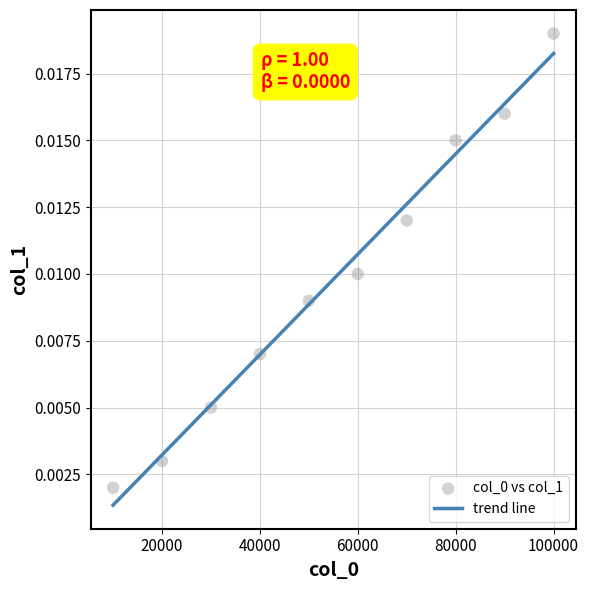

What is the average X value?

55000.0